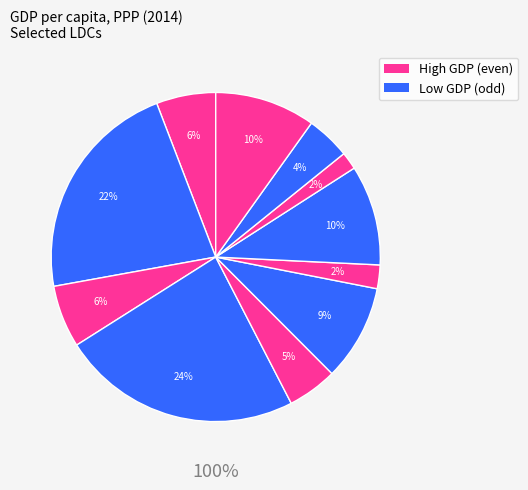

To the nearest percent, what is the difference between the largest and smallest slice percentages?

22%